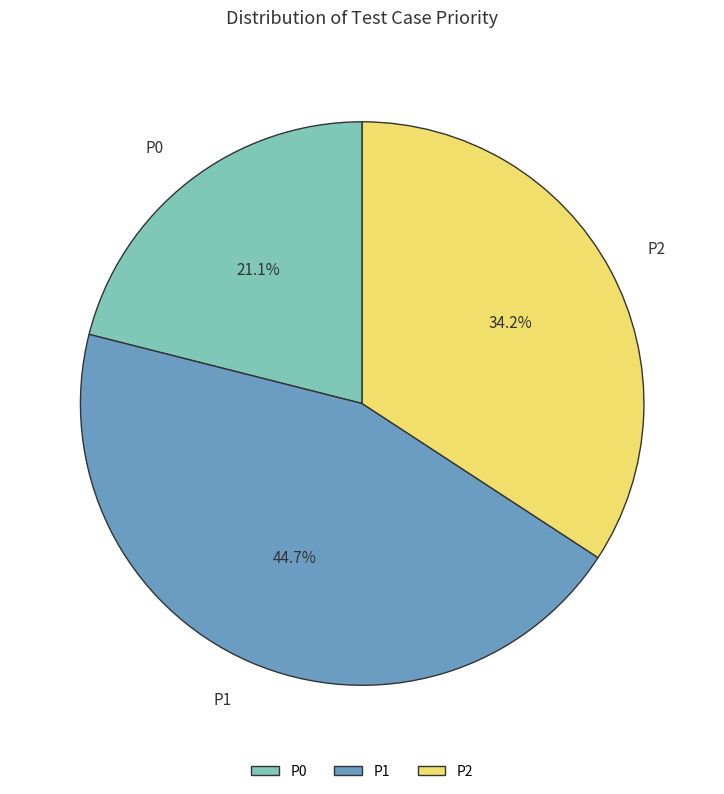

To the nearest percent, what is the difference between the largest and smallest slice percentages?

24%